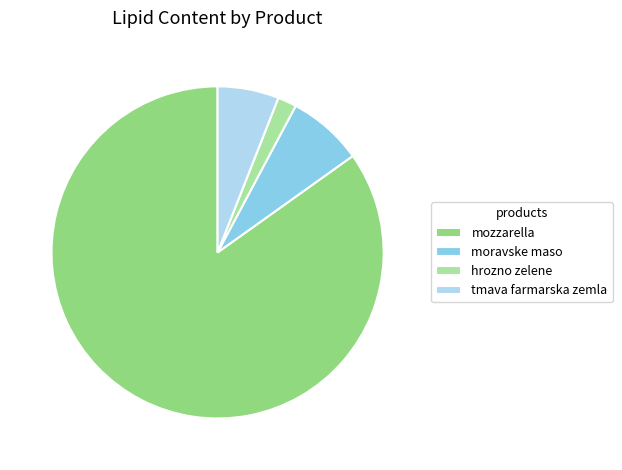

Which slice is the smallest?

hrozno zelene